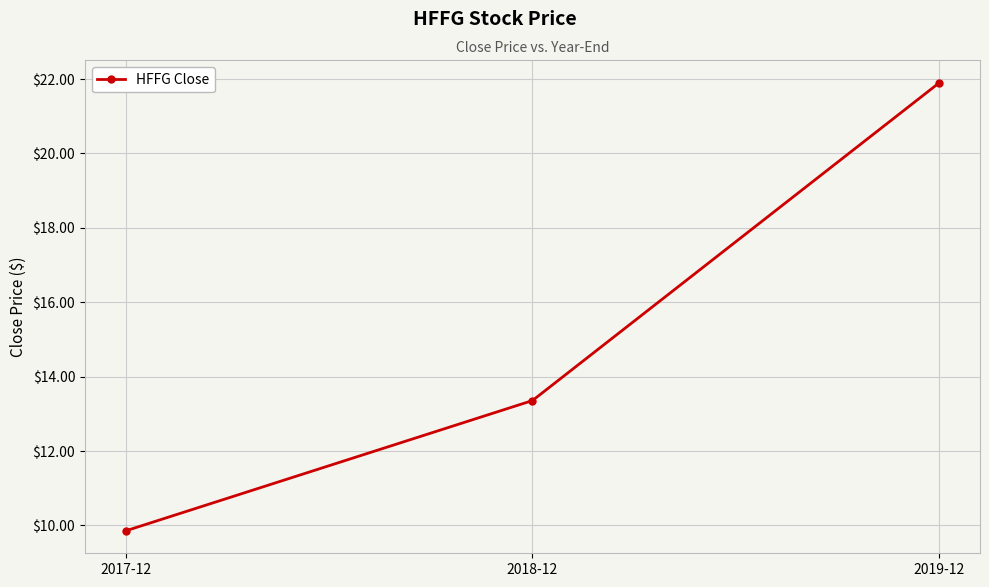

What is the sum of the values at 2017-12 and 2018-12?

23.2